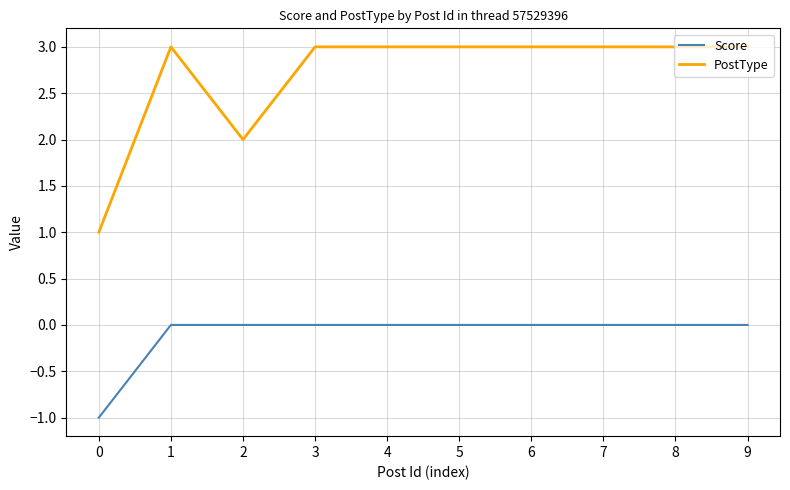

The PostType series shows 2 at 0. True or false?

False